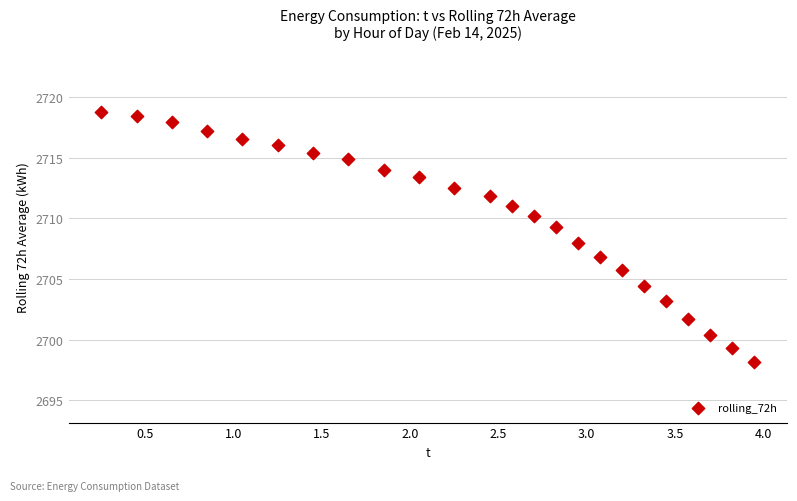

What is the range of X values (max minus min)?

3.7